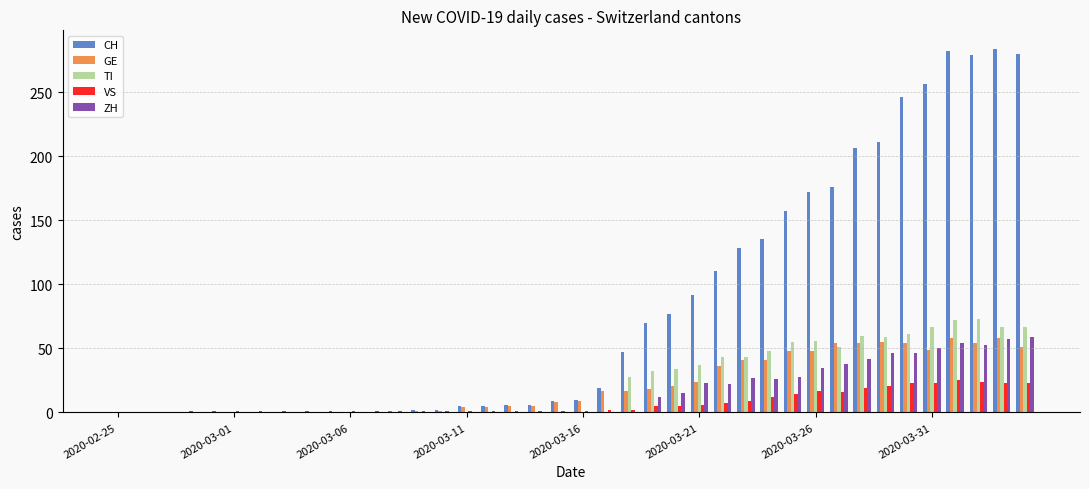

How many data points in ZH are above 0?

17